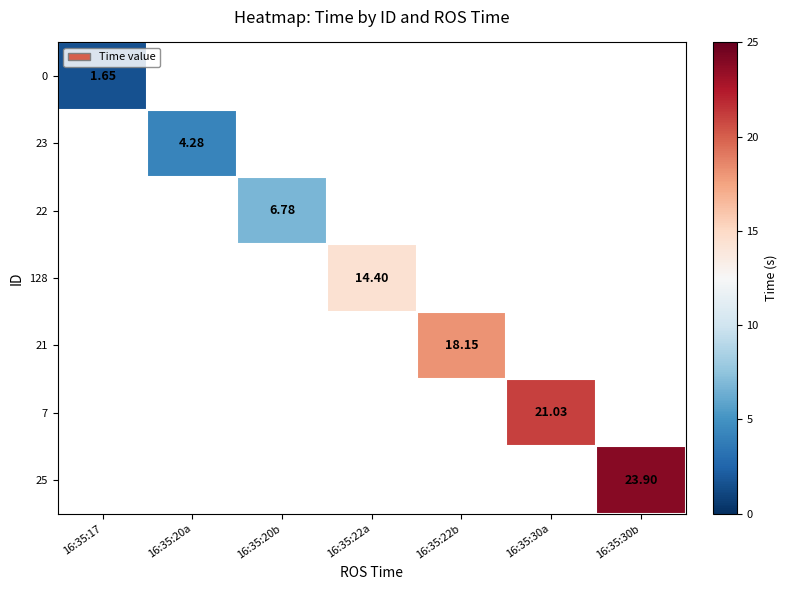

List the labels in order of 23 value, smallest first.

16:35:17, 16:35:20a, 16:35:20b, 16:35:22a, 16:35:22b, 16:35:30a, 16:35:30b